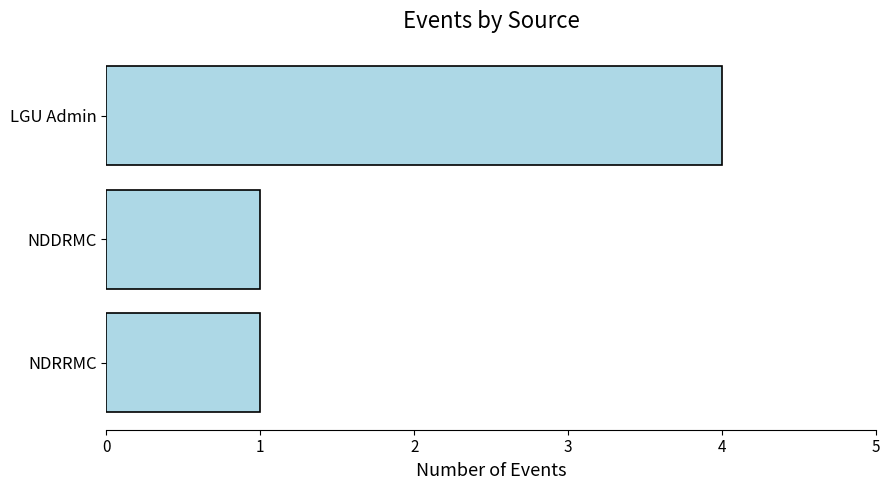

What is the maximum value shown in the chart?

4